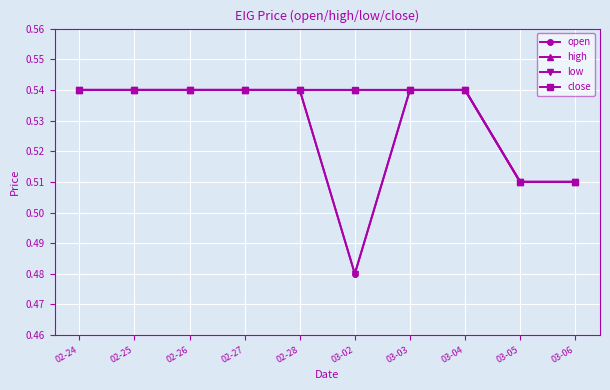

Is this an area chart (filled region under the line)?

No